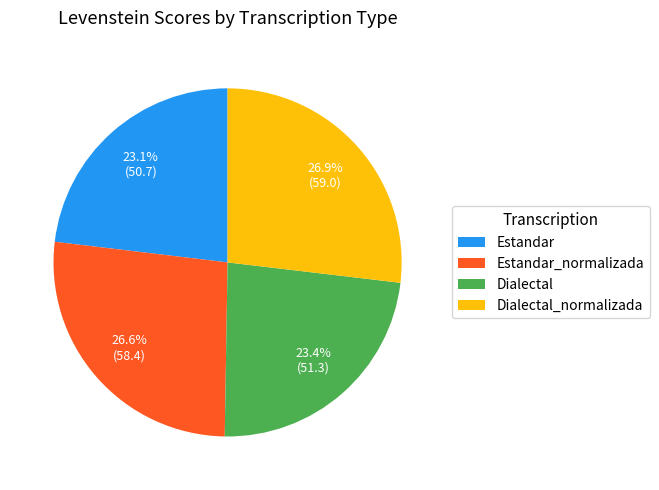

To the nearest percent, what is the difference between the Dialectal and Estandar_normalizada slice percentages?

3%